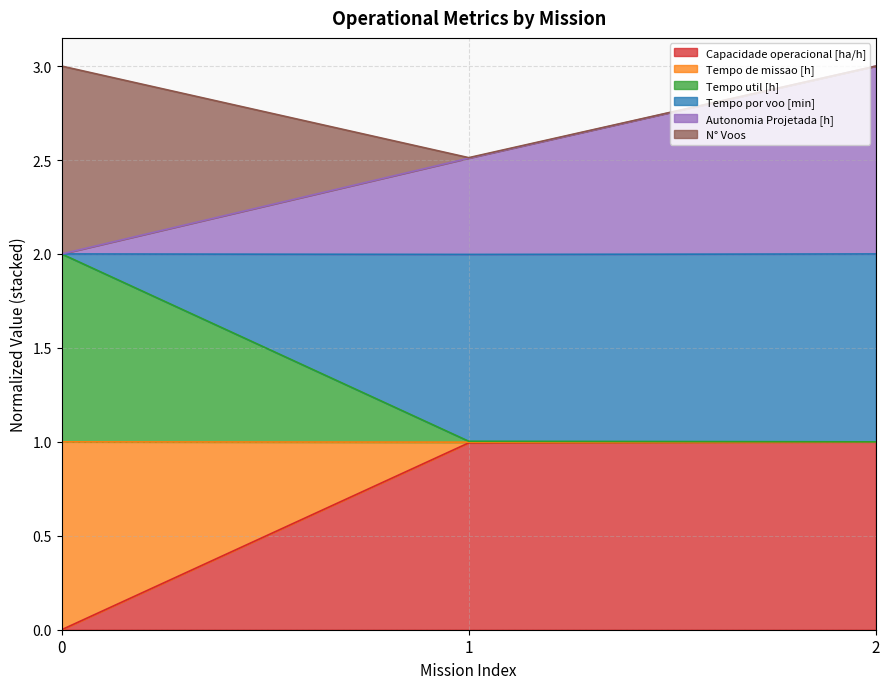

Which has a higher value, 1 or 0?

1